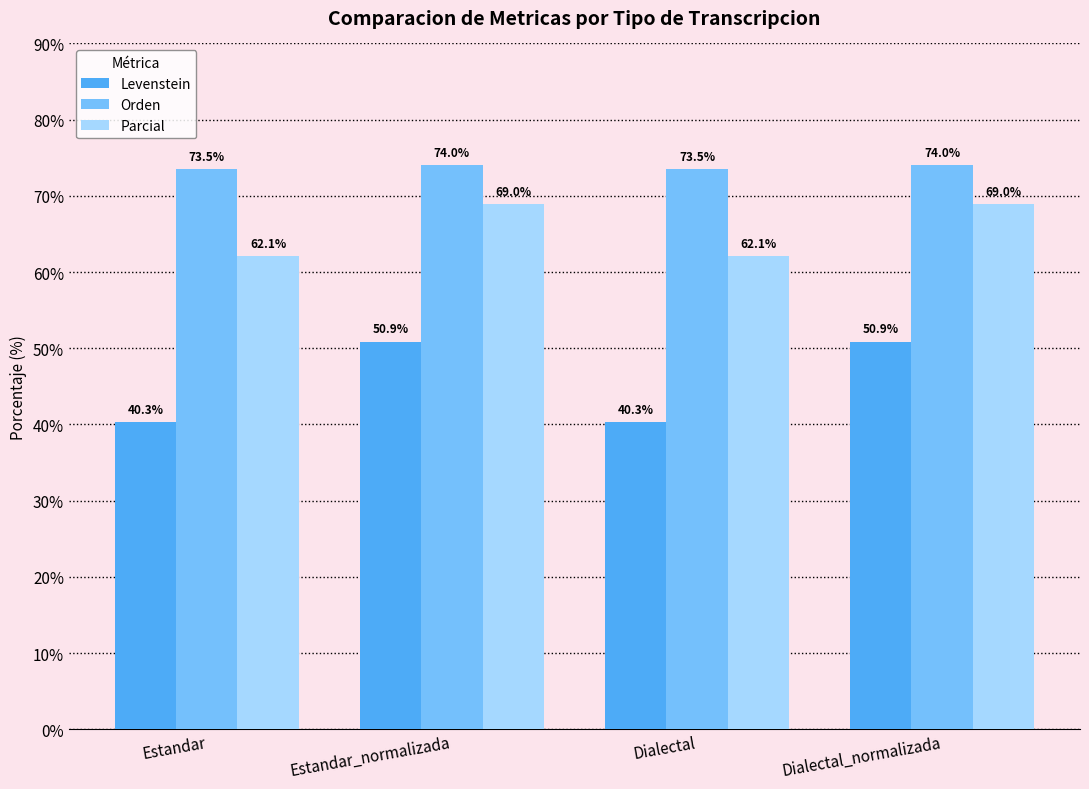

What is the highest value of the Orden series?

74.0